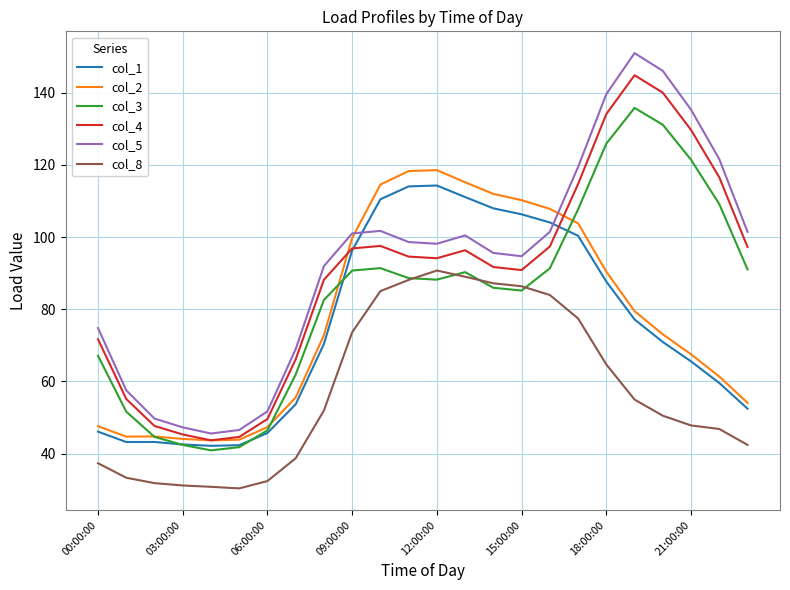

True or false: col_3 and col_5 intersect in this chart.

False